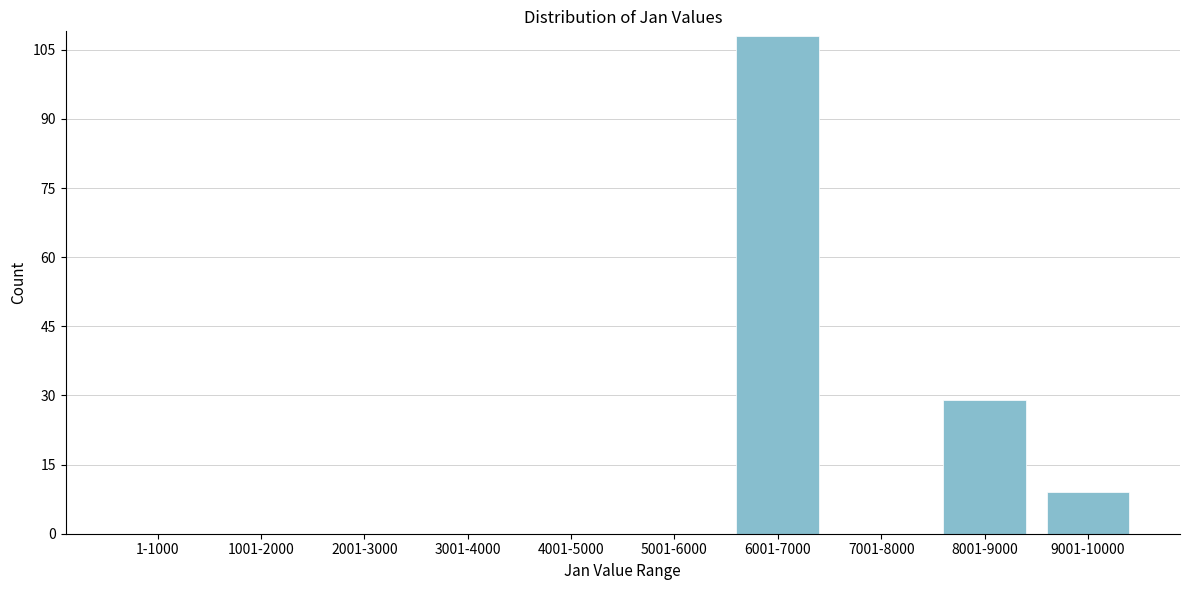

Reading left to right, transcribe all the data shown in this chart.

1-1000=0	1001-2000=0	2001-3000=0	3001-4000=0	4001-5000=0	5001-6000=0	6001-7000=108	7001-8000=0	8001-9000=29	9001-10000=9